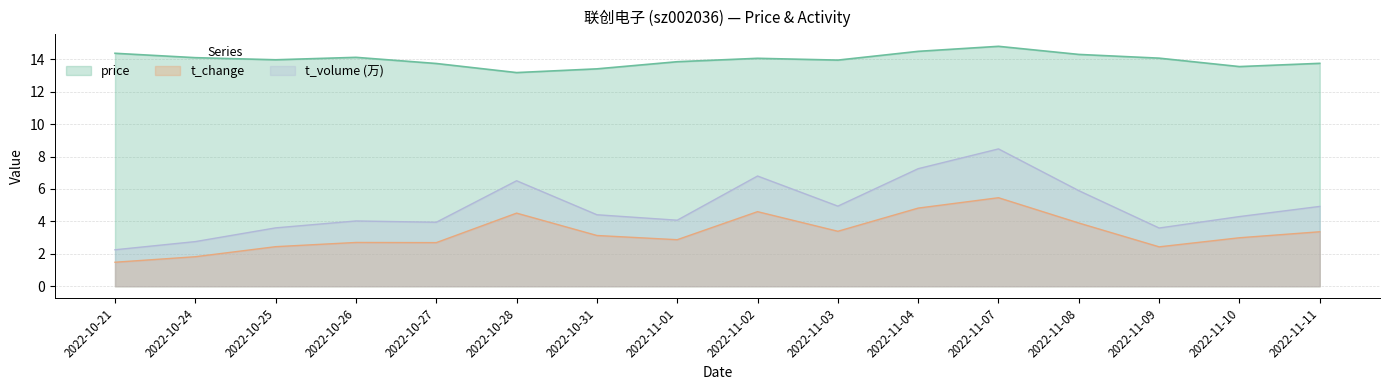

What is the difference between the maximum and second lowest values in the t_change series?

3.6